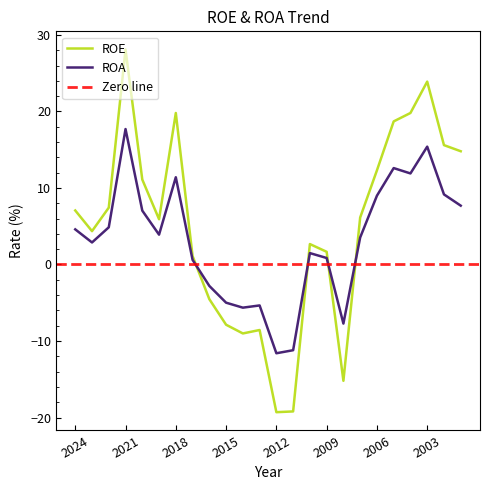

What is the value of the ROA point at the 17th from the left?

-7.7